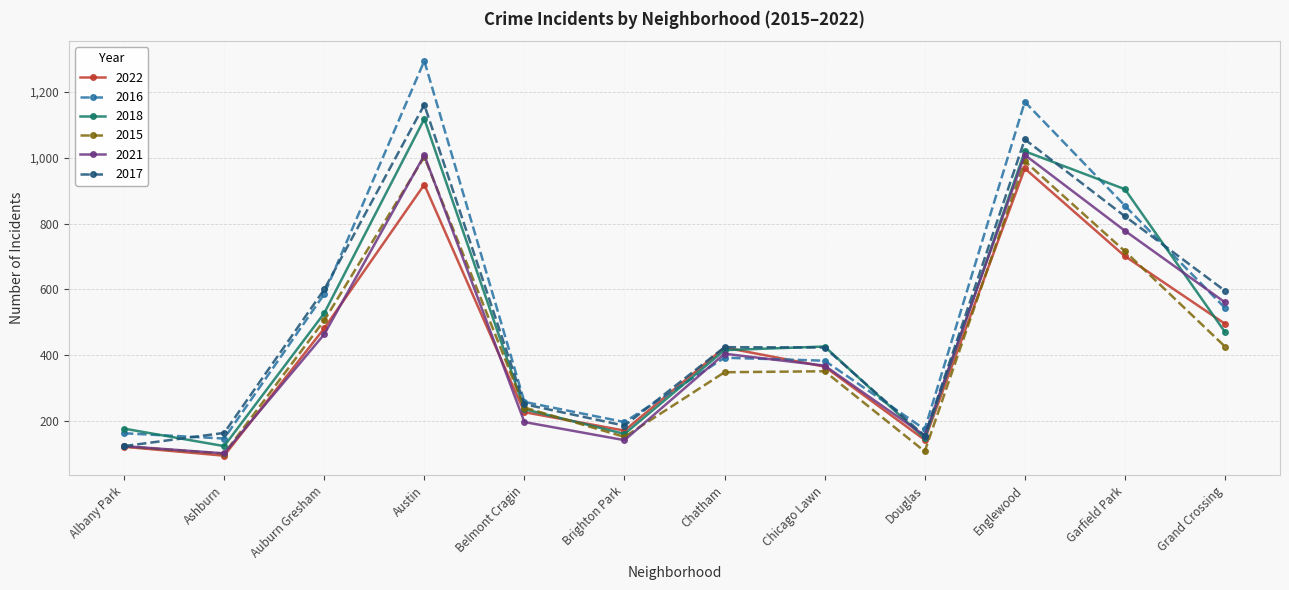

What is the value of the 2022 point at the 3rd from the left?

482